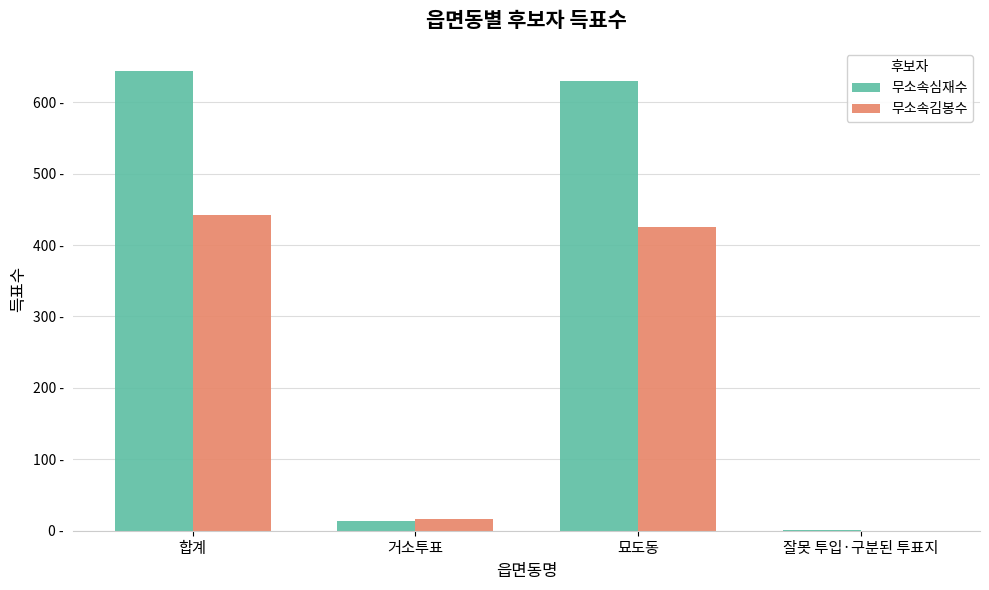

Reading left to right, what are all the values shown in this chart?

무소속심재수: 644	13	630	1
무소속김봉수: 442	16	426	0